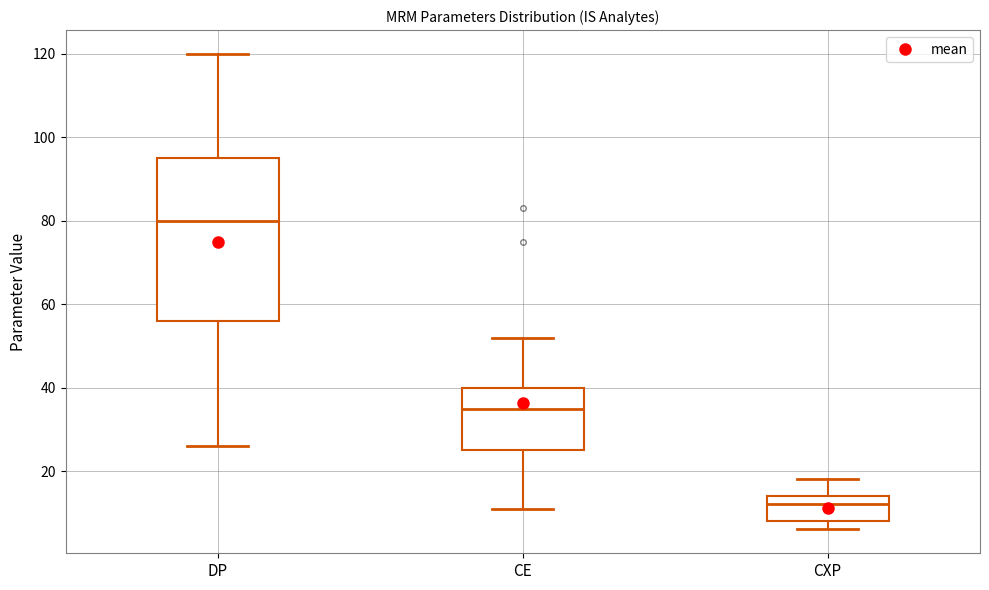

Reading left to right, transcribe this box plot: for each box, give where its median line is, the range the box spans, and where its two whiskers end, as read against the y-axis. The values are not printed on the chart, so give them approximately, as read against the axis.

DP: median 80, box 56 to 96, whiskers 26 to 120
CE: median 36, box 26 to 40, whiskers 12 to 52
CXP: median 12, box 8 to 14, whiskers 6 to 18